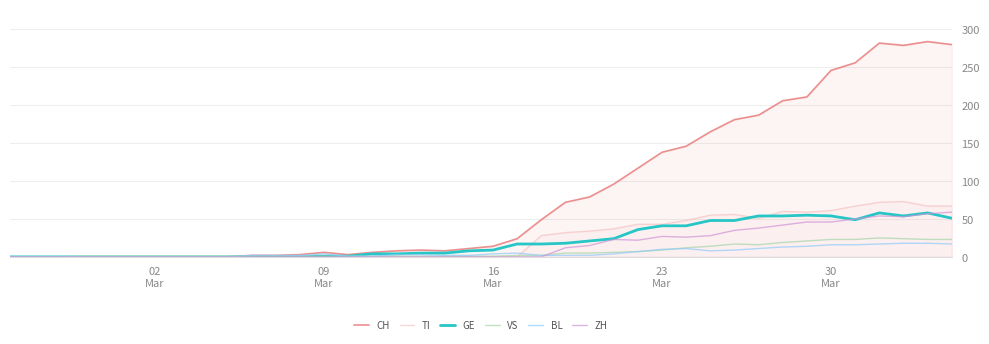

True or false: TI has more than 1 points higher than both neighbors.

True